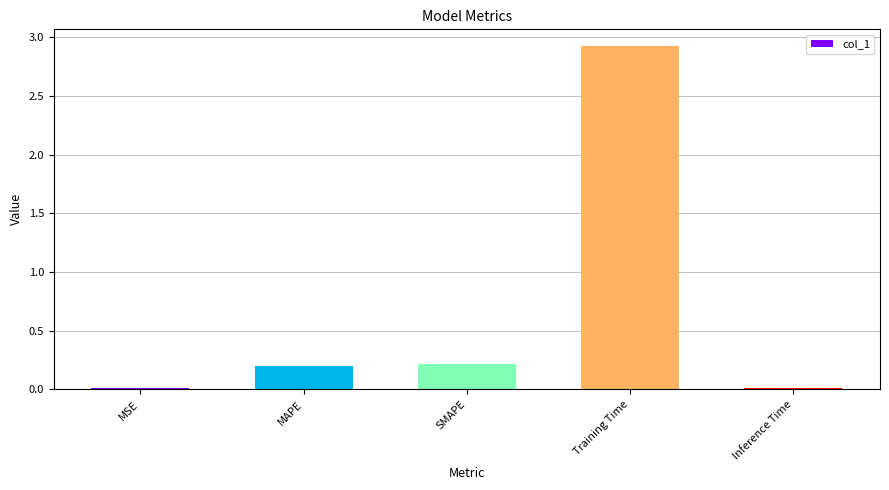

What is the difference between the values at Inference Time and Training Time?

2.9